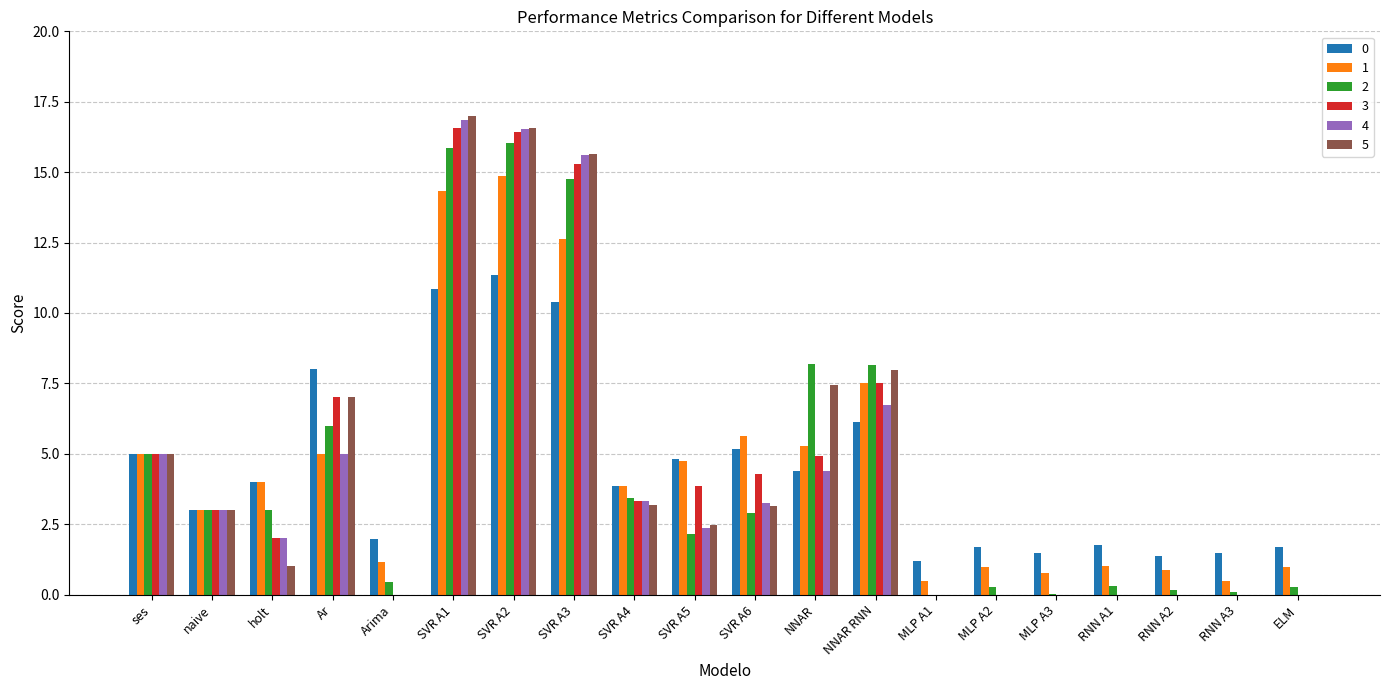

Count the number of categories in the chart.

20